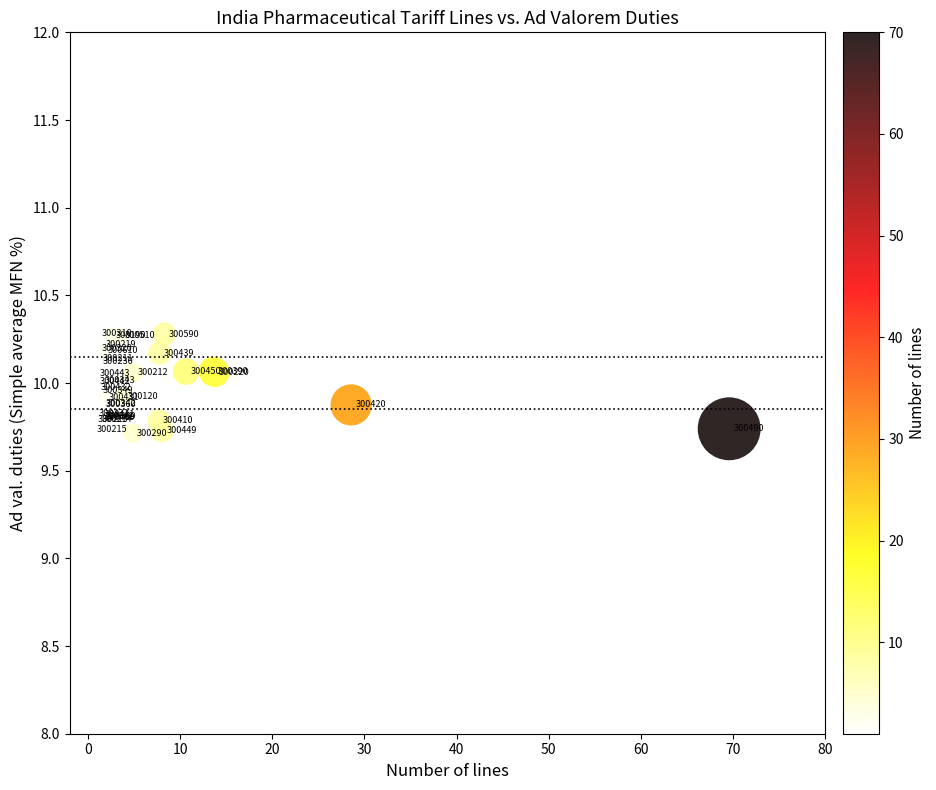

What Y value in the scatter plot is closest to 9?

9.7